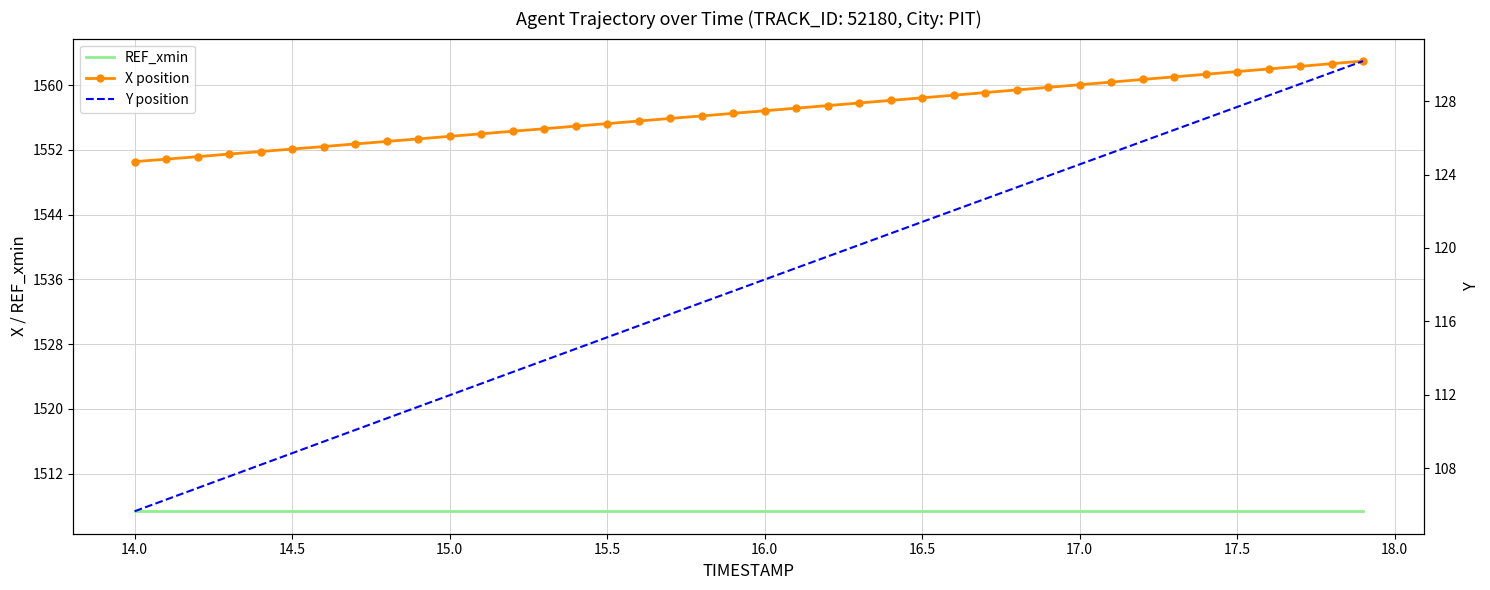

What is the highest value of the REF_xmin series?

1507.4